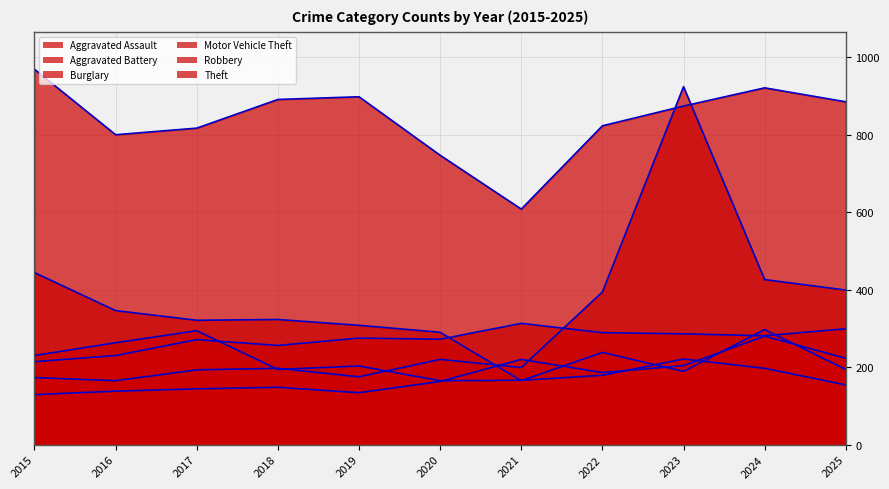

Reading right to left, list all the values displayed in this chart.

Aggravated Assault (avg): 223	280	204	186	220	163	134	148	144	138	129
Aggravated Battery (avg): 299	281	286	289	313	272	275	256	271	230	214
Burglary (avg): 194	297	189	238	165	290	308	323	321	346	444
Motor Vehicle Theft (avg): 399	426	924	394	199	220	175	197	193	165	173
Robbery (avg): 154	197	221	179	166	165	203	194	294	263	230
Theft (avg): 885	921	874	823	608	747	898	891	817	800	969